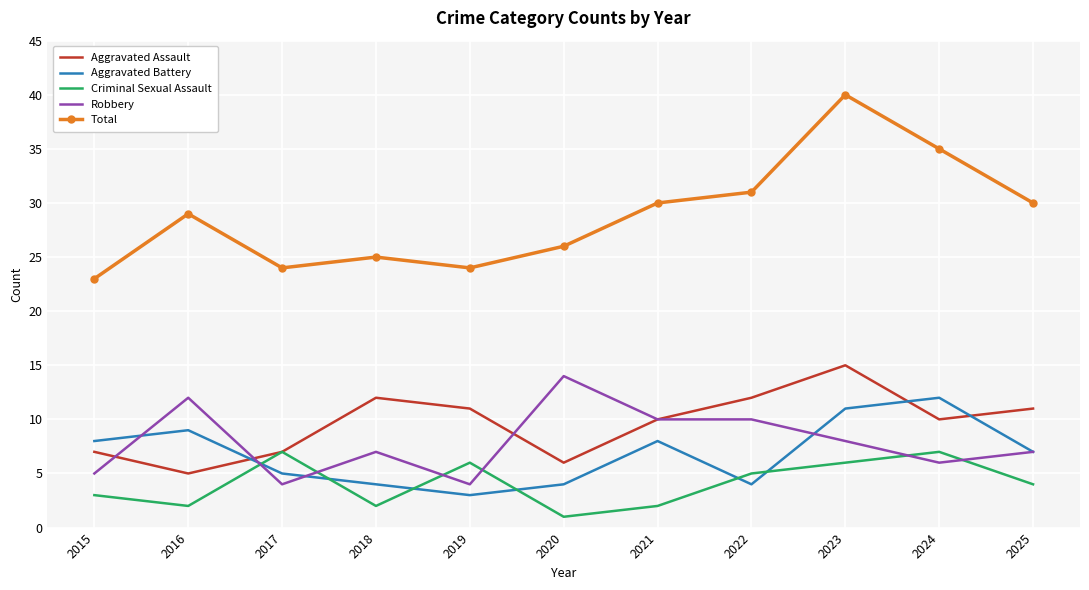

Between 2017 and 2020, which series saw the biggest shift?

Robbery